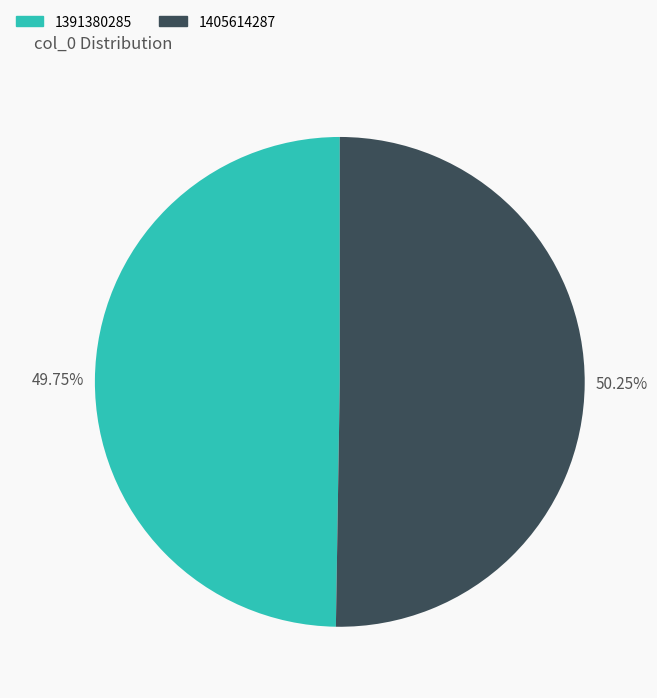

Do 1405614287 and 1391380285 together represent more than half of the pie?

Yes